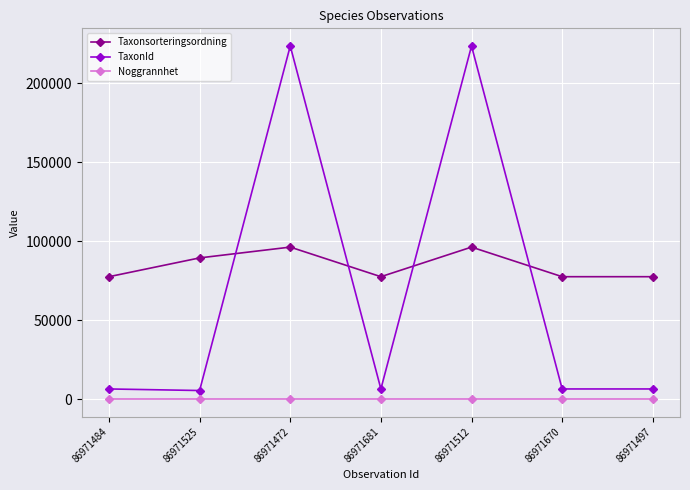

List the series in order of their overall mean, lowest first.

Noggrannhet, TaxonId, Taxonsorteringsordning